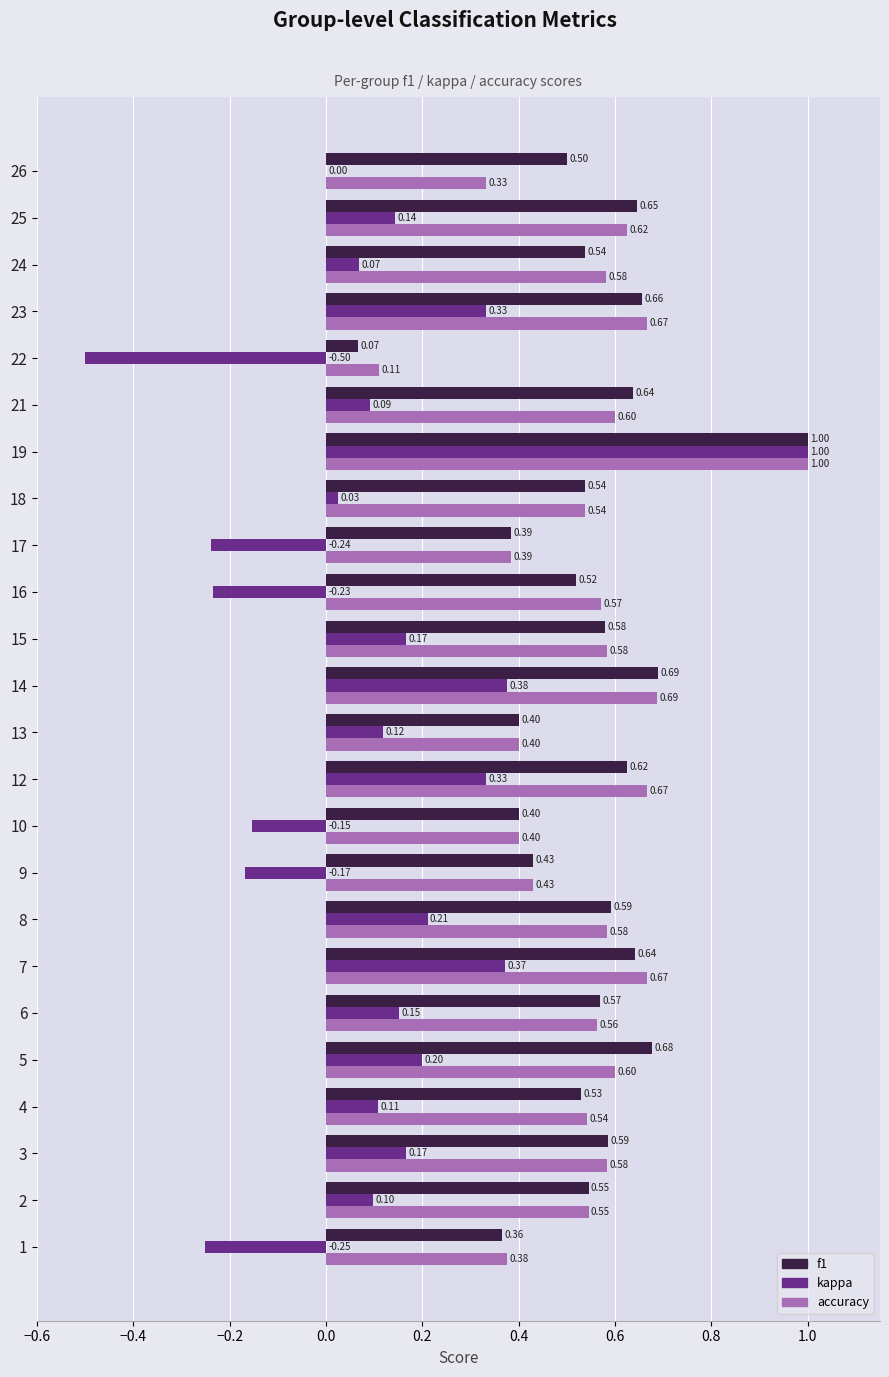

What is the sum of all accuracy values?

13.0